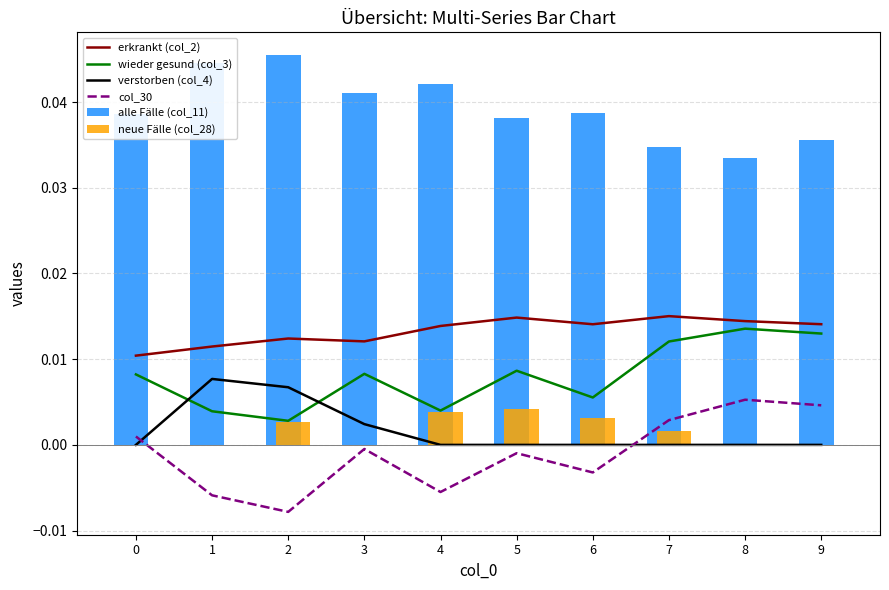

Which category has the highest value in the erkrankt (col_2) series?

7